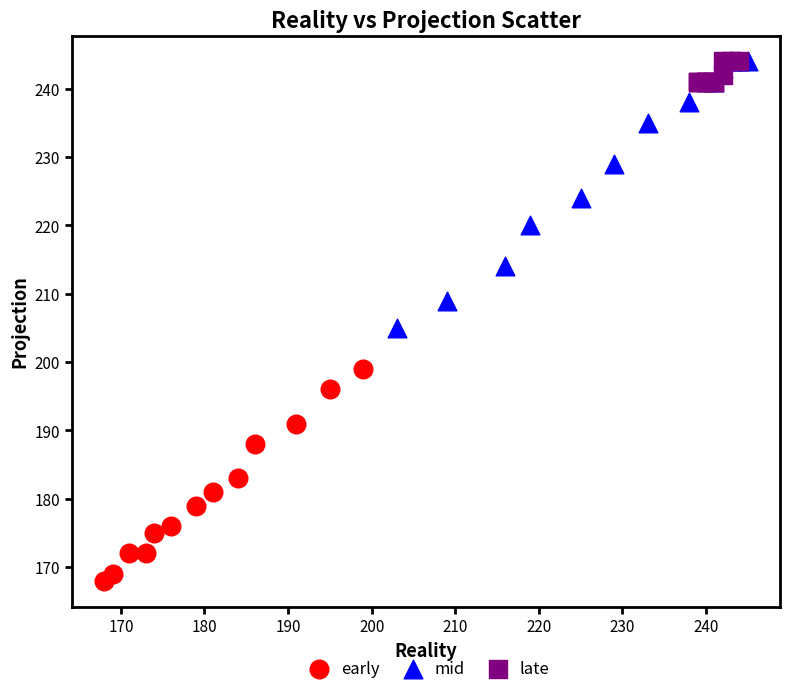

Which series has the largest Y range (max minus min)?

mid